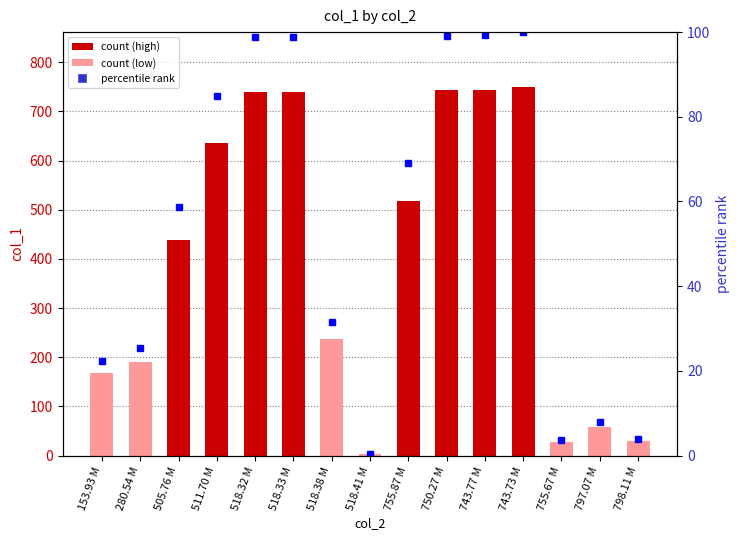

What is the approximate value of percentile rank at 755.67 M?

3.7